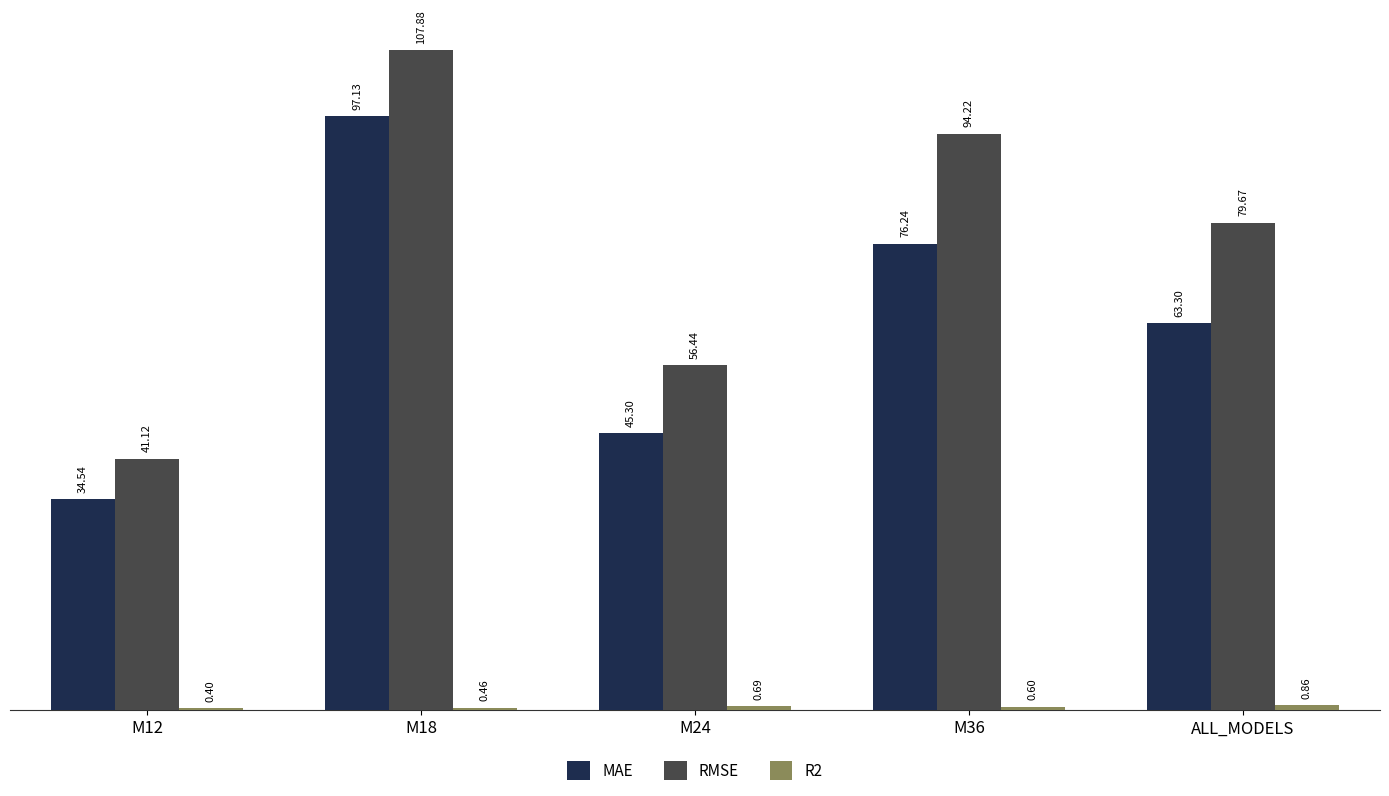

How many bars are there in total?

15